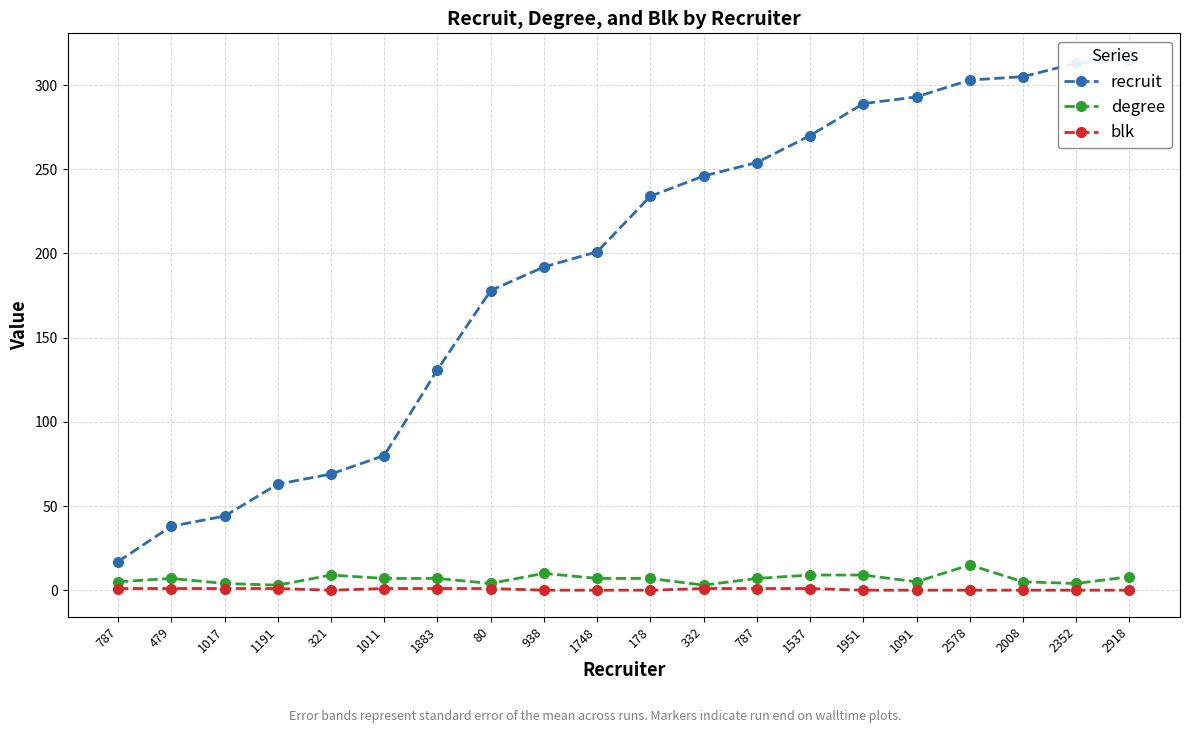

Between 479 and 178, which series saw the biggest shift?

recruit